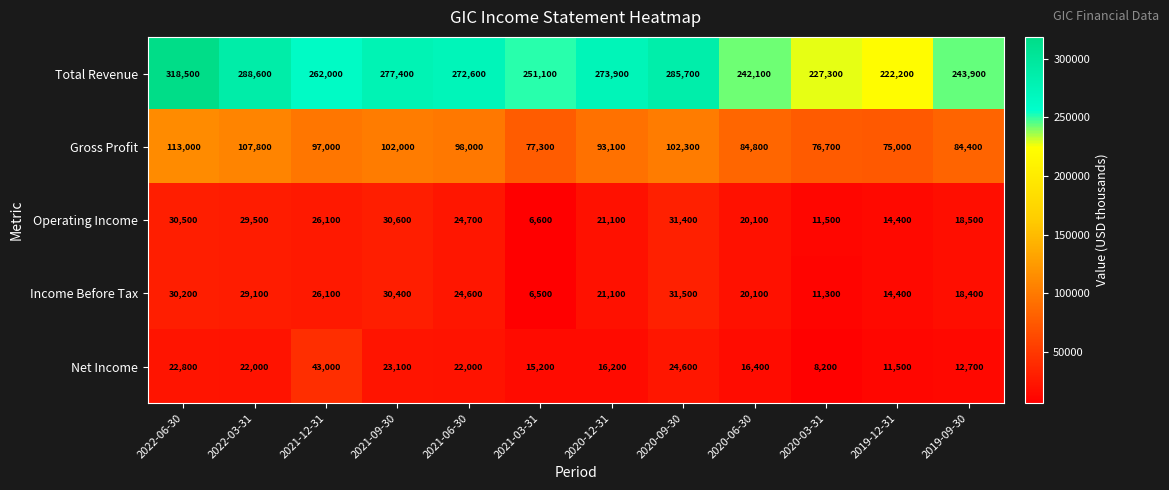

The value of Income Before Tax at 2022-06-30 is 16791. True or false?

False